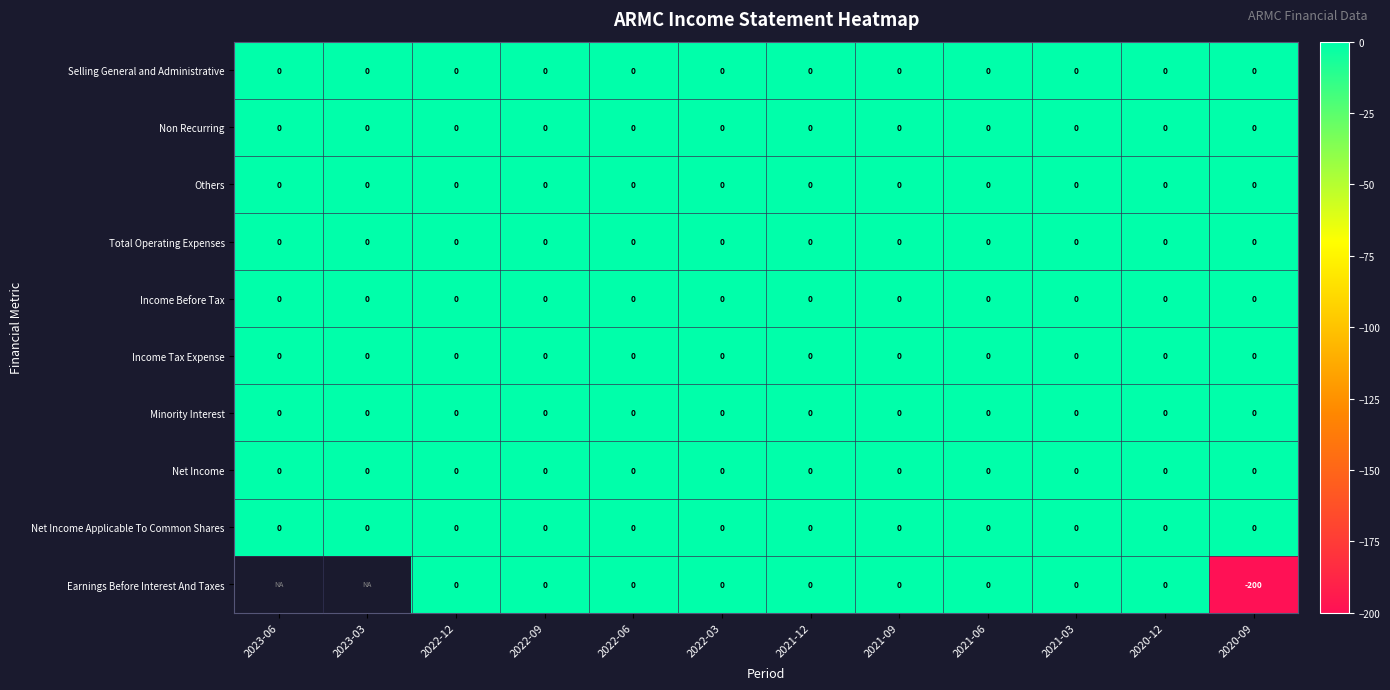

The value of Income Tax Expense at 2023-03 is 0. True or false?

True